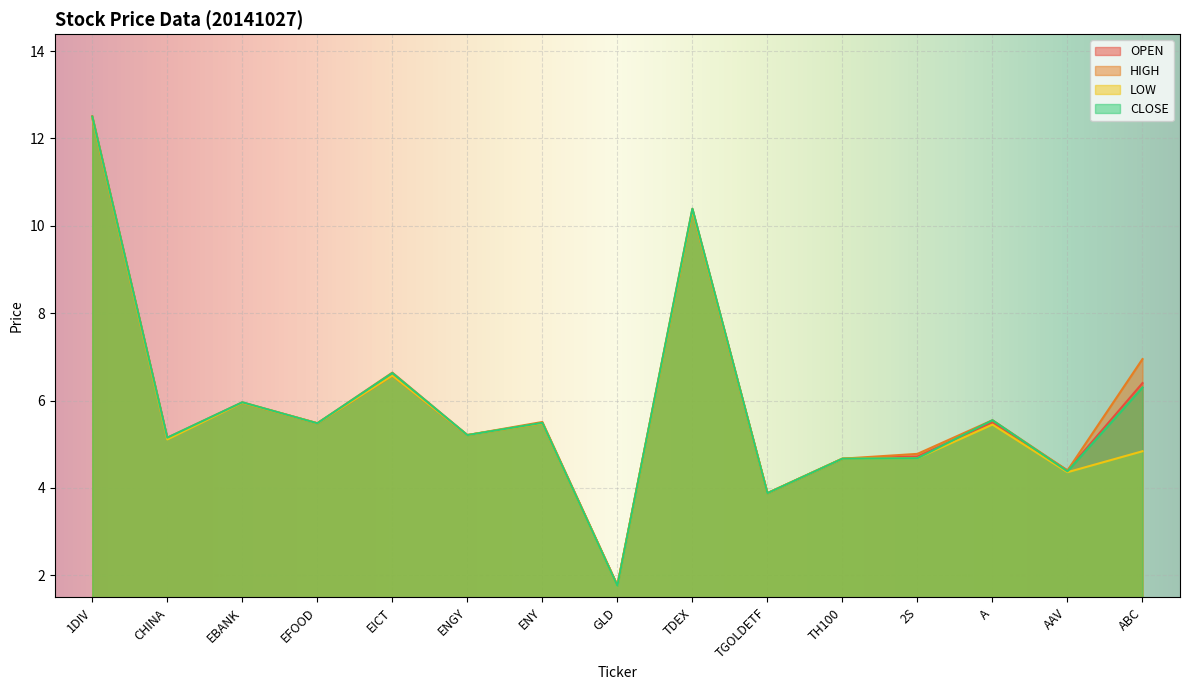

What is the label of the 2nd point from the left?

CHINA